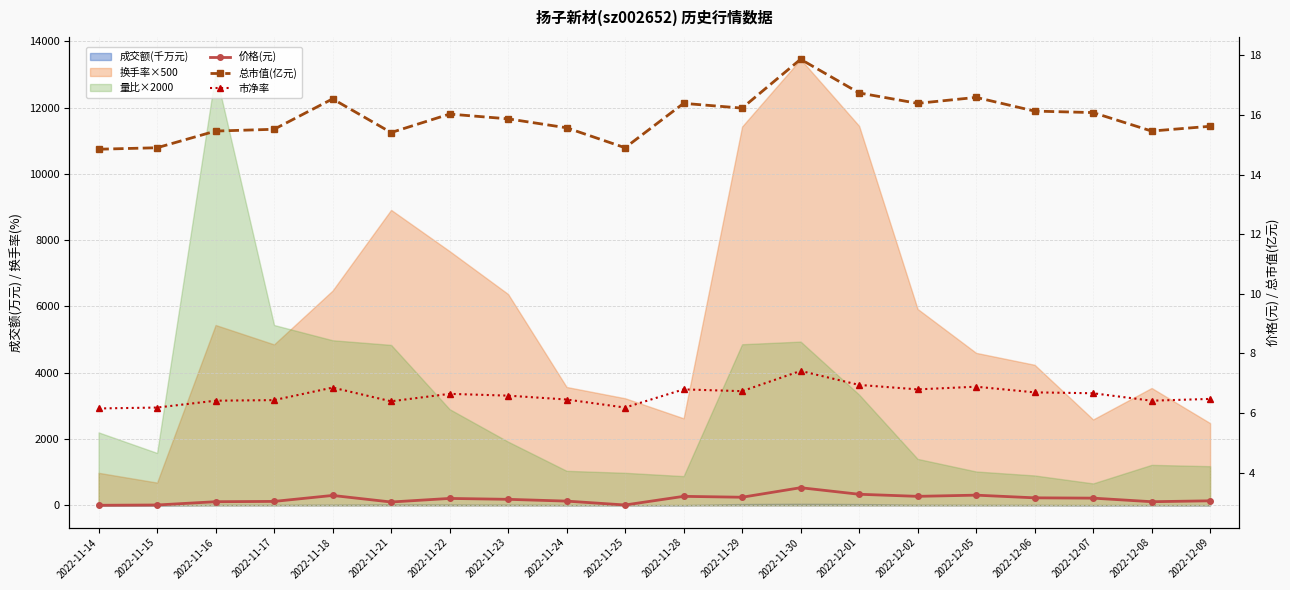

Is it true that 市净率 equals 10.8 at 2022-11-29?

False